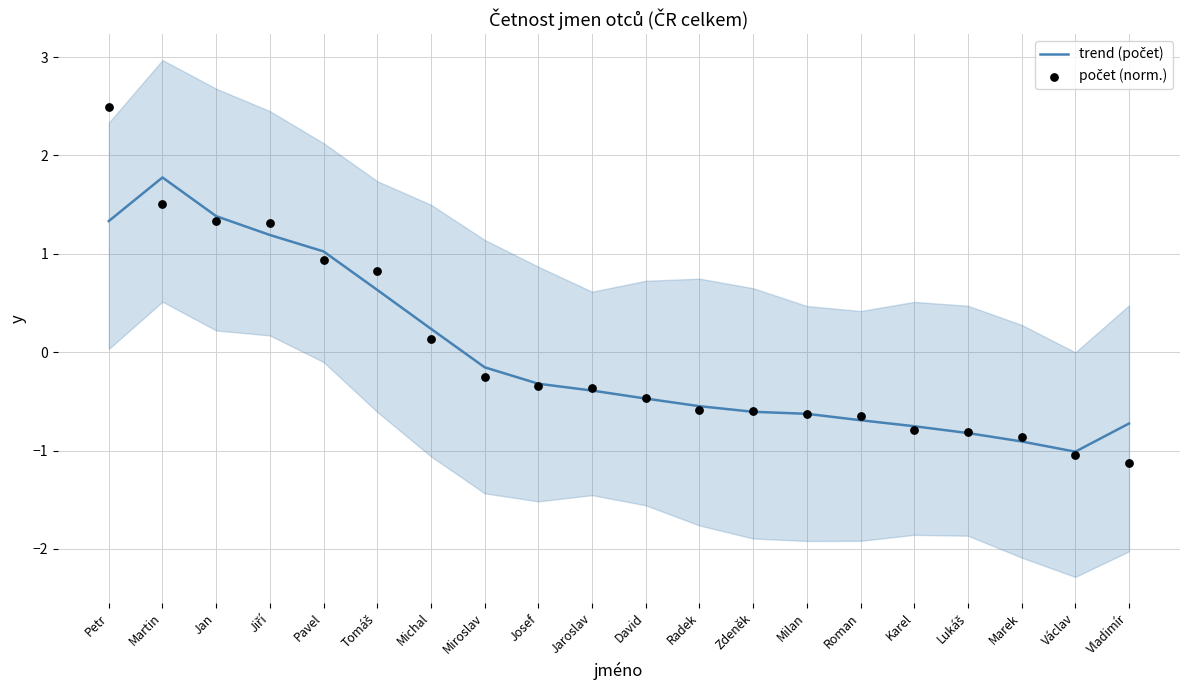

Which series has the widest spread of Y values?

počet (norm.)